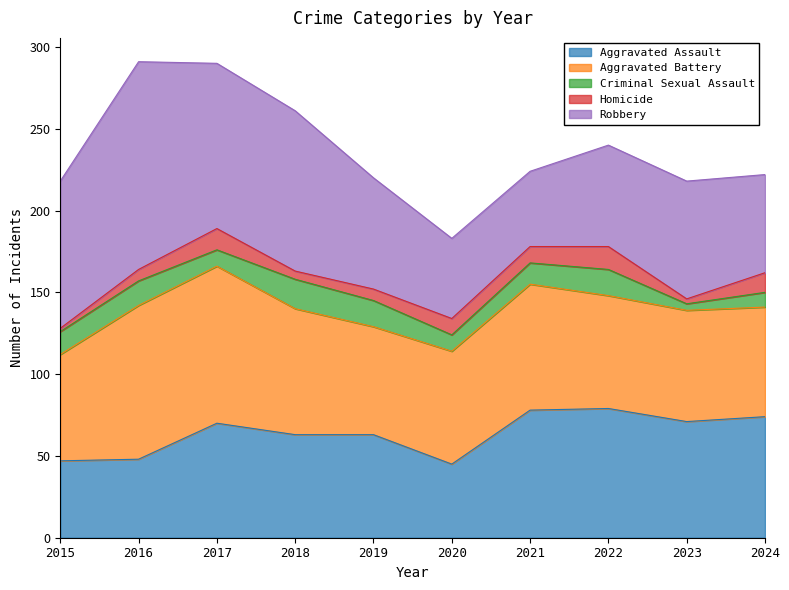

Reading left to right, transcribe all the data shown in this chart.

Aggravated Assault: 47	48	70	63	63	45	78	79	71	74
Aggravated Battery: 65	94	96	77	66	69	77	69	68	67
Criminal Sexual Assault: 14	15	10	18	16	10	13	16	4	9
Homicide: 2	7	13	5	7	10	10	14	3	12
Robbery: 90	127	101	98	68	49	46	62	72	60